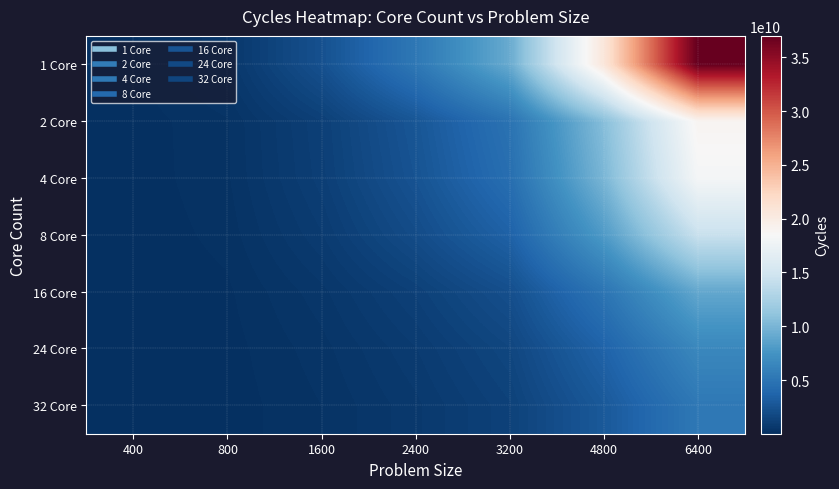

Reading left to right, extract all data points from this chart.

1 Core: 400=141521210	800=566685984	1600=2305699717	2400=5203633561	3200=9197563141	4800=20635981686	6400=36979556253
2 Core: 400=72939195	800=291359577	1600=1166632820	2400=2667672485	3200=4805009178	4800=10596407497	6400=18949144413
4 Core: 400=70160854	800=280107755	1600=1105654069	2400=2484649324	3200=4468209626	4800=10018323770	6400=18204274381
8 Core: 400=56024287	800=217178196	1600=865806684	2400=1982874667	3200=3514992991	4800=8010380246	6400=14350524573
16 Core: 400=35734111	800=133720614	1600=543186749	2400=1201699681	3200=2190402634	4800=4972093539	6400=8957612269
24 Core: 400=24615164	800=95274413	1600=391329504	2400=872968718	3200=1591486826	4800=3604726231	6400=6539889781
32 Core: 400=20094756	800=76020767	1600=307600618	2400=695600851	3200=1293027294	4800=2866276875	6400=5252101488